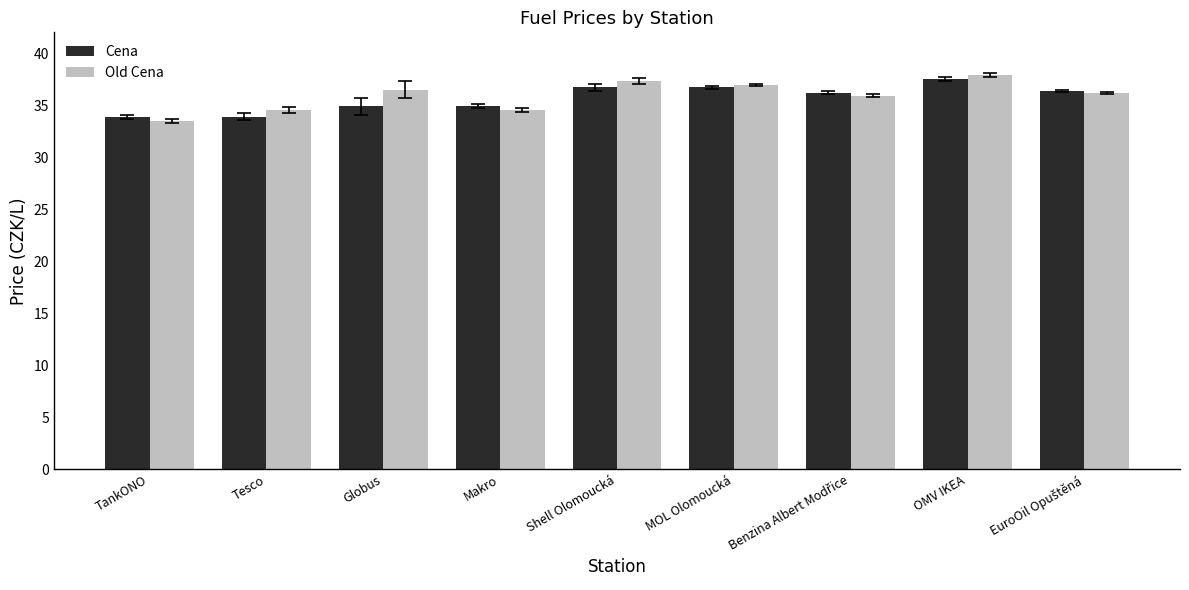

What is the greatest value displayed?

37.9